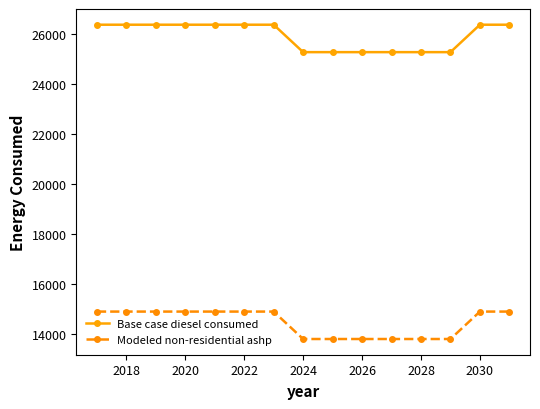

True or false: Base case diesel consumed and Modeled non-residential ashp cross at least once.

False